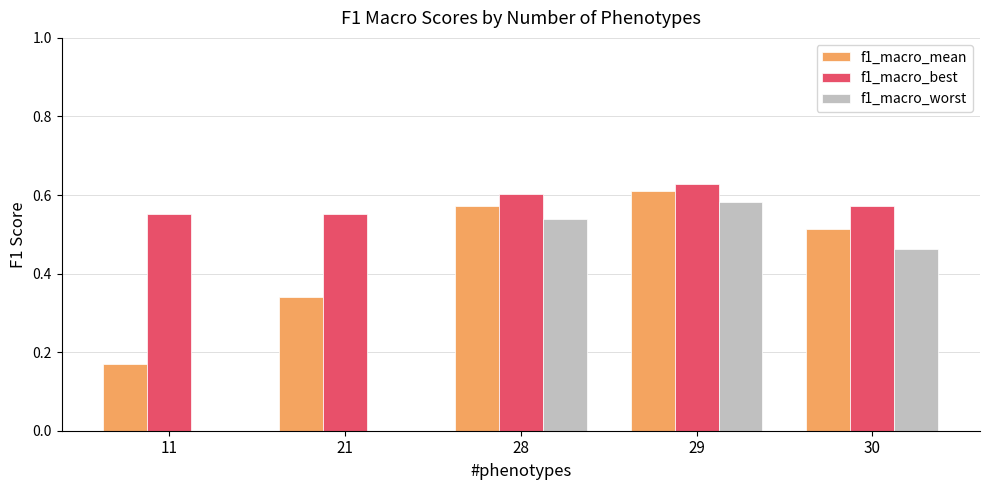

Where is f1_macro_mean nearest to the value 0?

11